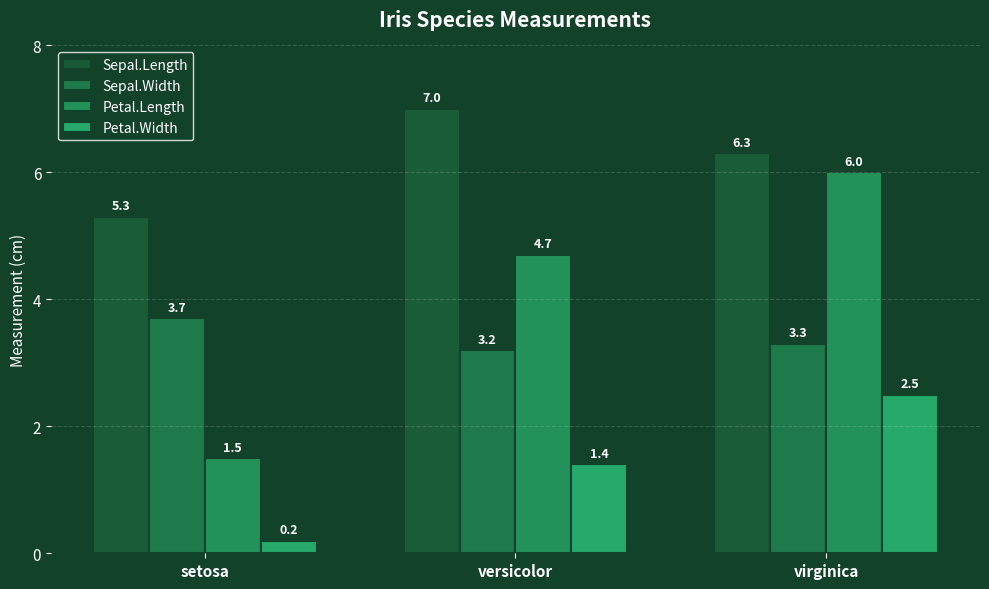

Reading left to right, what are all the values shown in this chart?

Sepal.Length: 5.3	7.0	6.3
Sepal.Width: 3.7	3.2	3.3
Petal.Length: 1.5	4.7	6.0
Petal.Width: 0.2	1.4	2.5